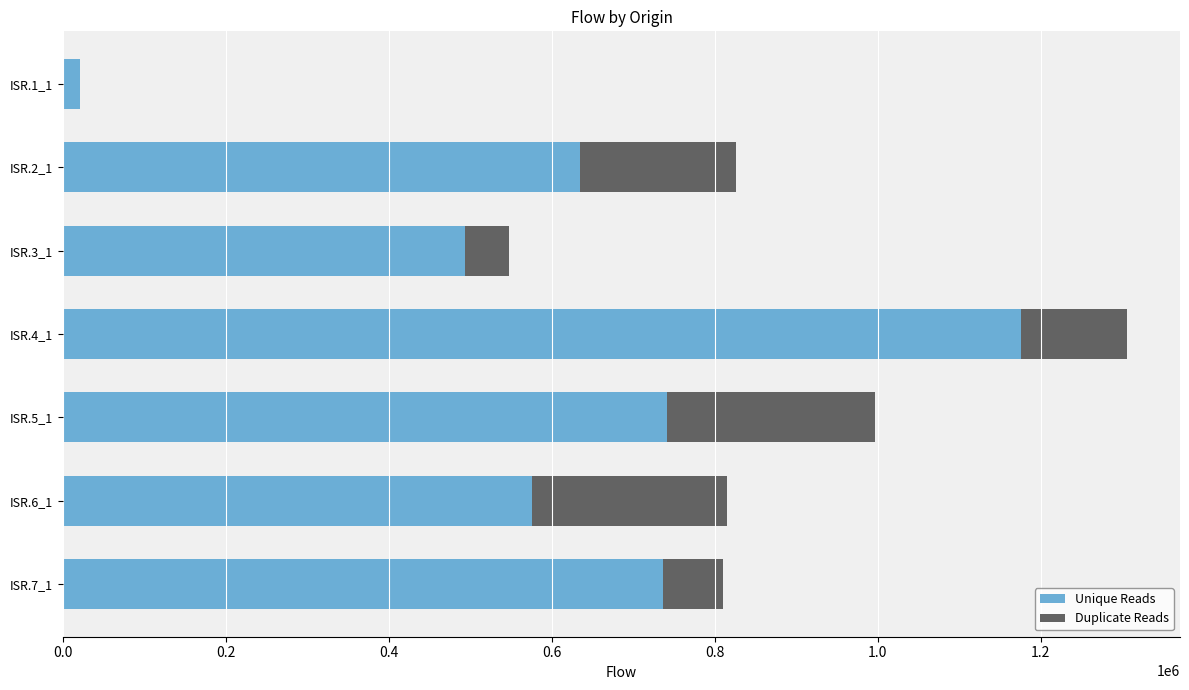

The value of Unique Reads at ISR.3_1 is 493793. True or false?

True